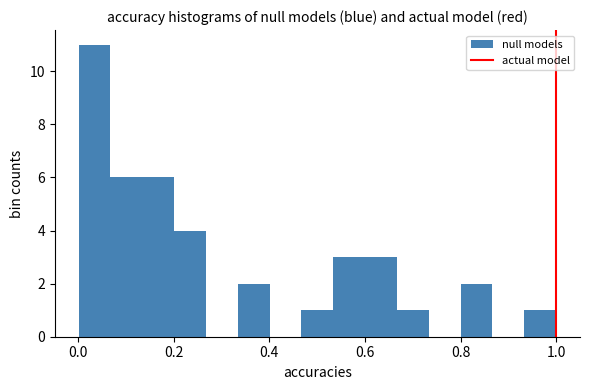

Read against the x-axis, roughly where is the centre of the tallest bar?

0.04